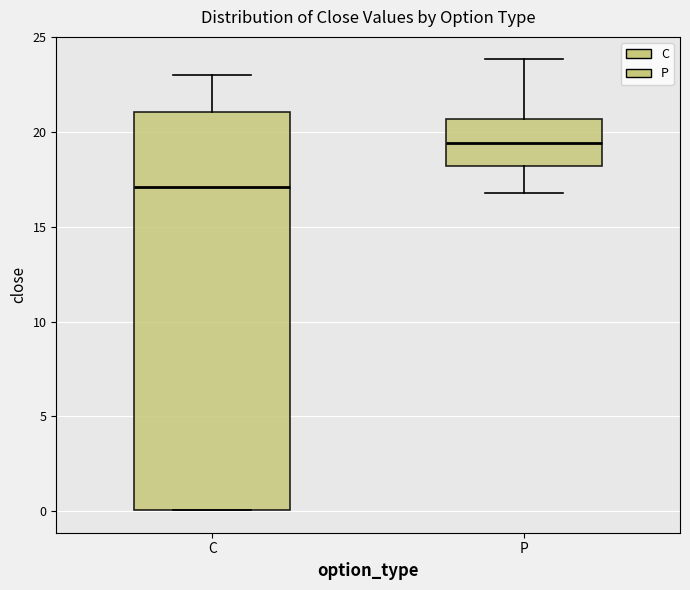

Reading left to right, read every box against the y-axis: the position of its median line, the range the box covers, and the ends of its whiskers. The values are not printed on the chart, so give them approximately, as read against the axis.

C: median 17.0, box 0.0 to 21.0, whiskers 0.0 to 23.0
P: median 19.5, box 18.0 to 20.5, whiskers 17.0 to 24.0